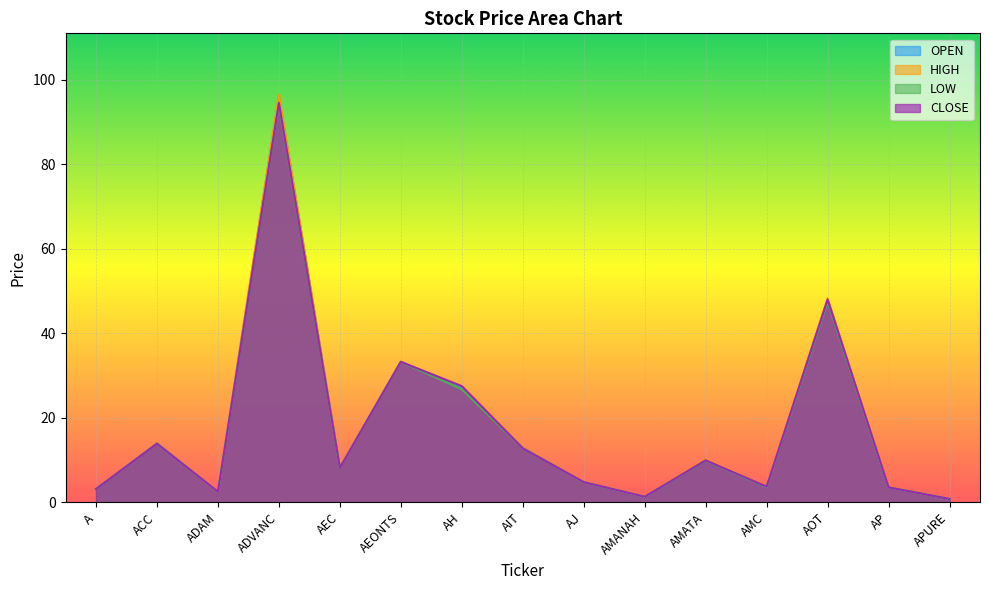

What is the sum of all CLOSE values?

268.0